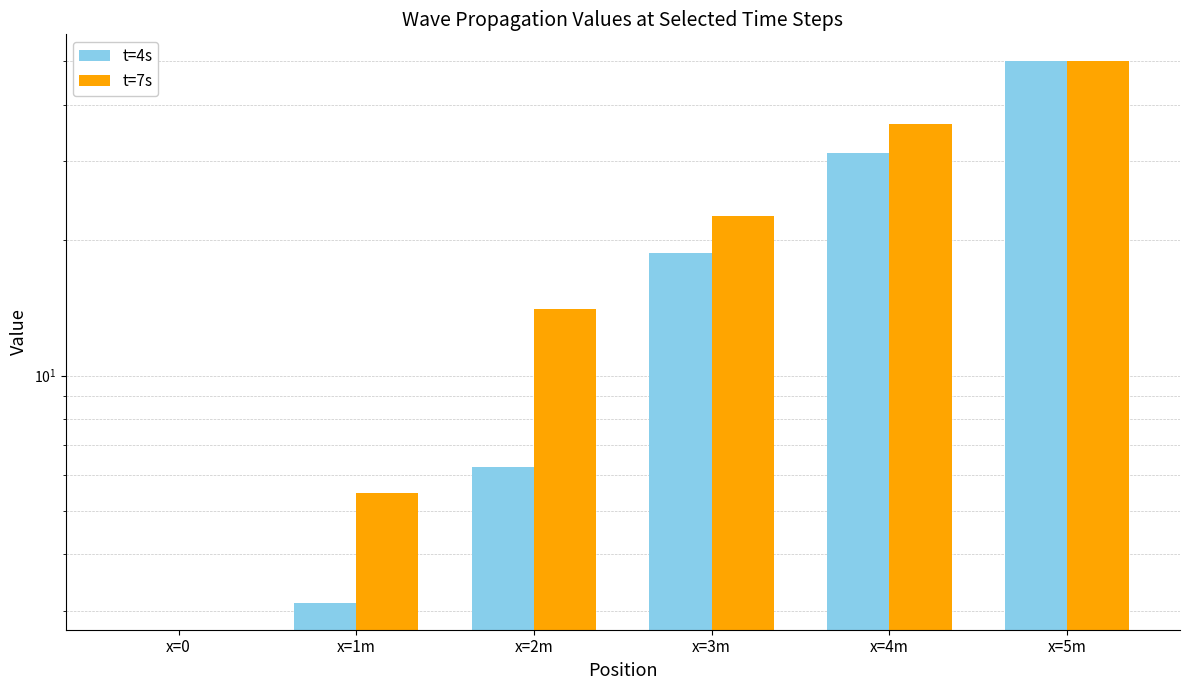

What is the total value across all series at x=5m?

100.0